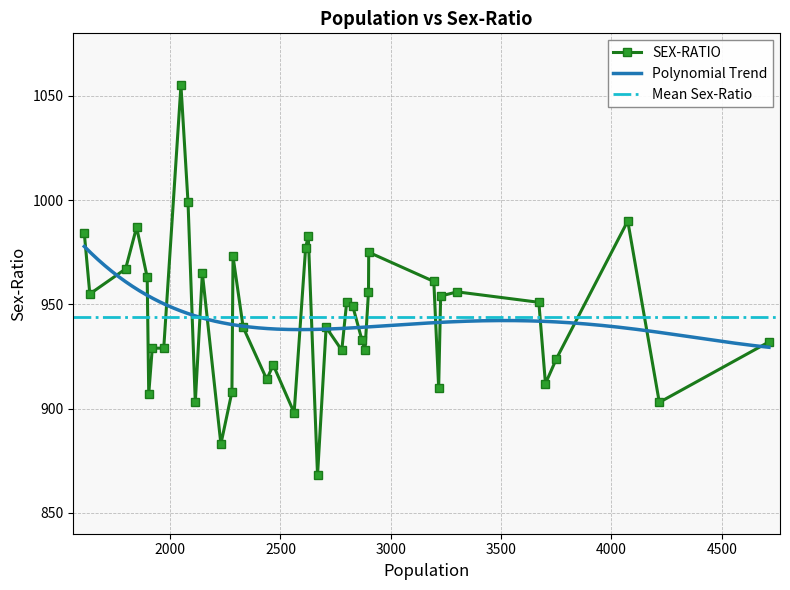

How many points are lower than both their immediate neighbors (excluding endpoints)?

12